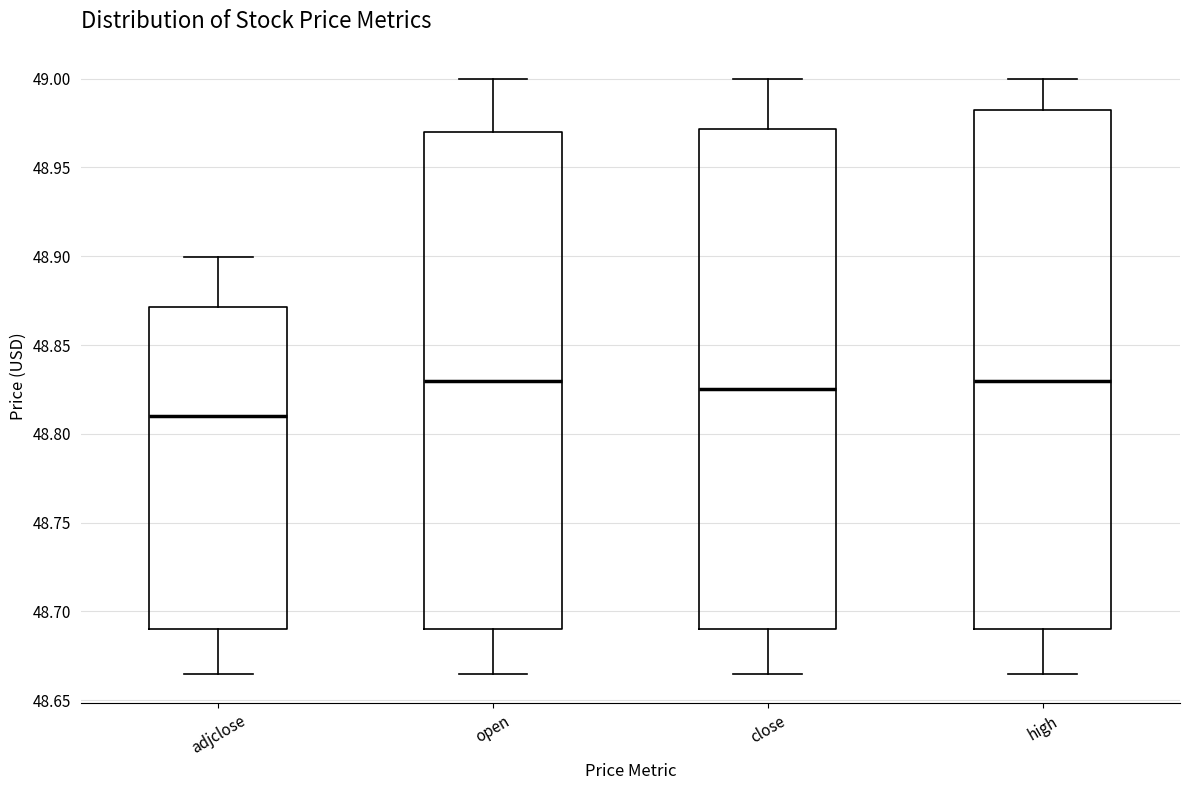

Where is the lower edge of the box for close on the y-axis? The values are not printed on the chart, so give them approximately, as read against the axis.

48.690